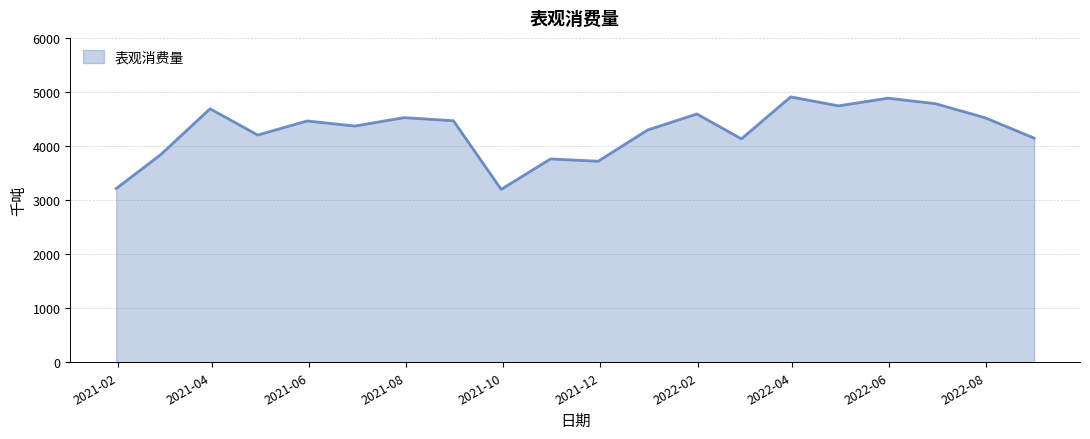

What is the difference between the maximum and minimum values?

1710.6